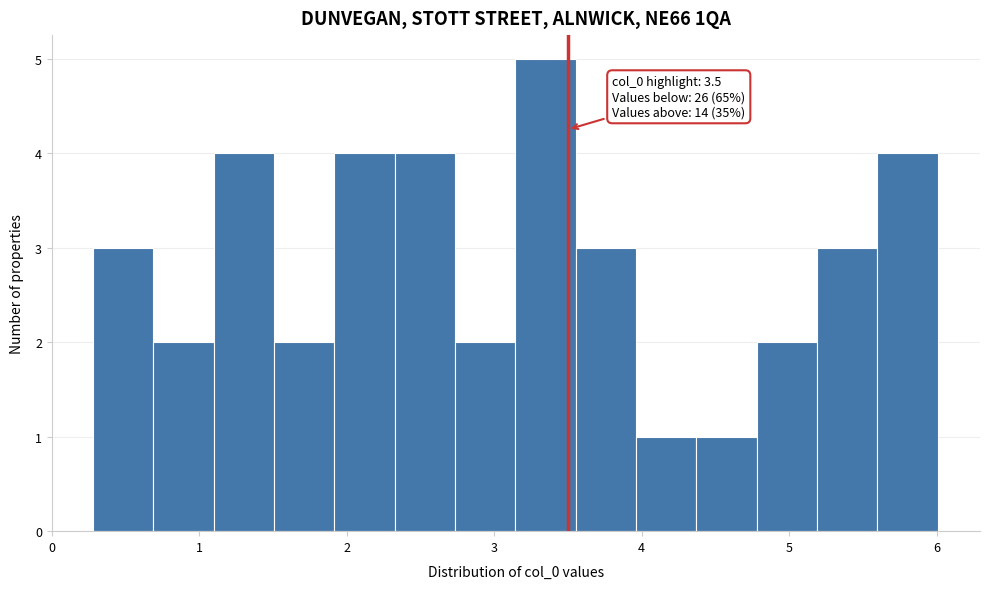

Over which range of the x-axis is the bar tallest?

3.1 to 3.6